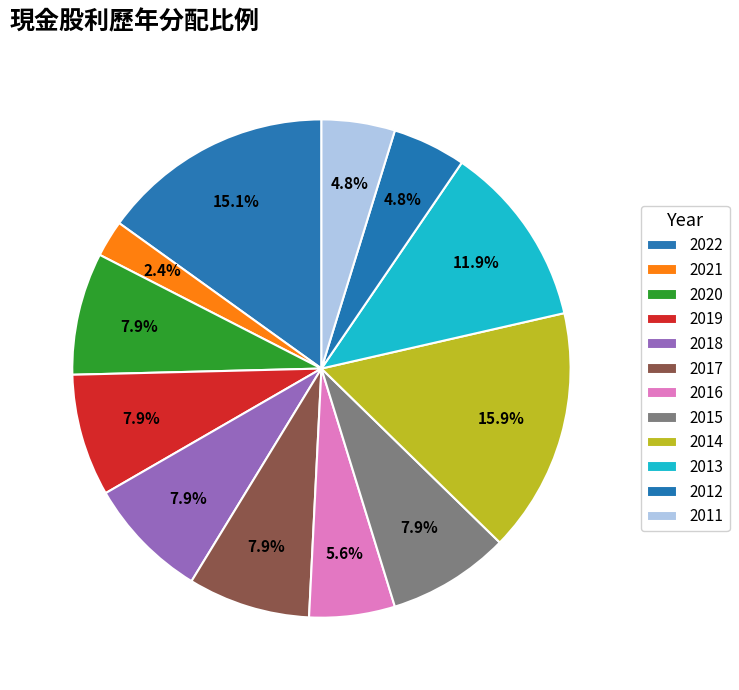

How many segments does this pie chart have?

12